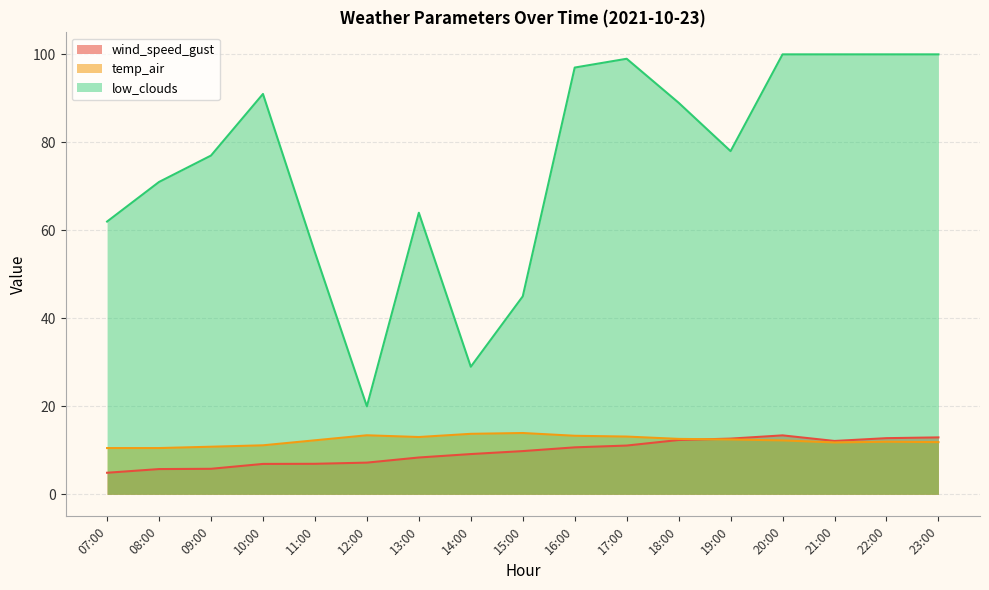

At which category does low_clouds reach its first local valley?

12:00